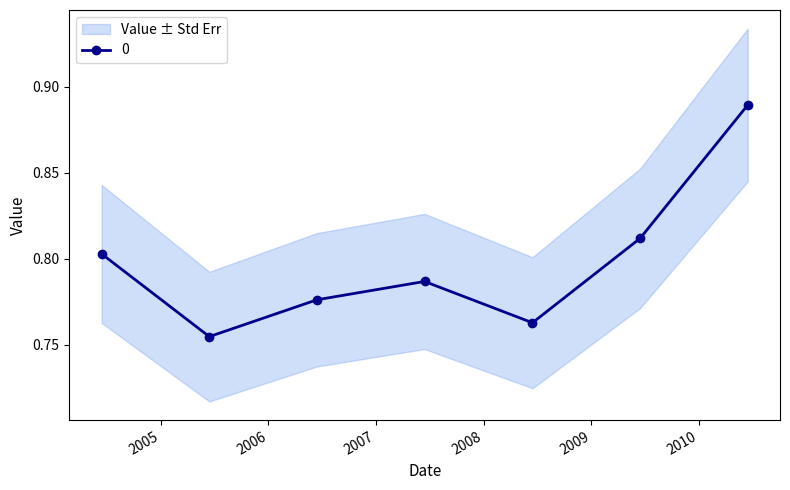

At which category does the chart reach its peak across all series?

2010-06-15